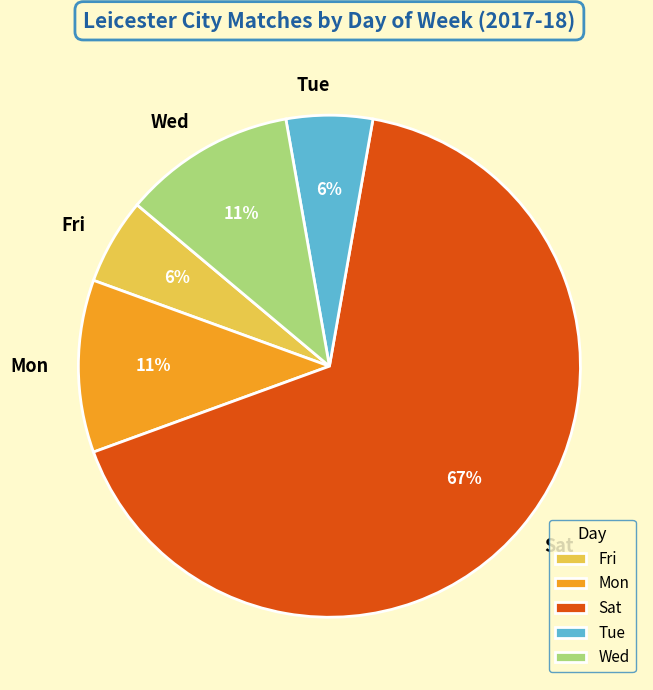

What is the ratio of the value at Wed to the value at Mon?

1.0